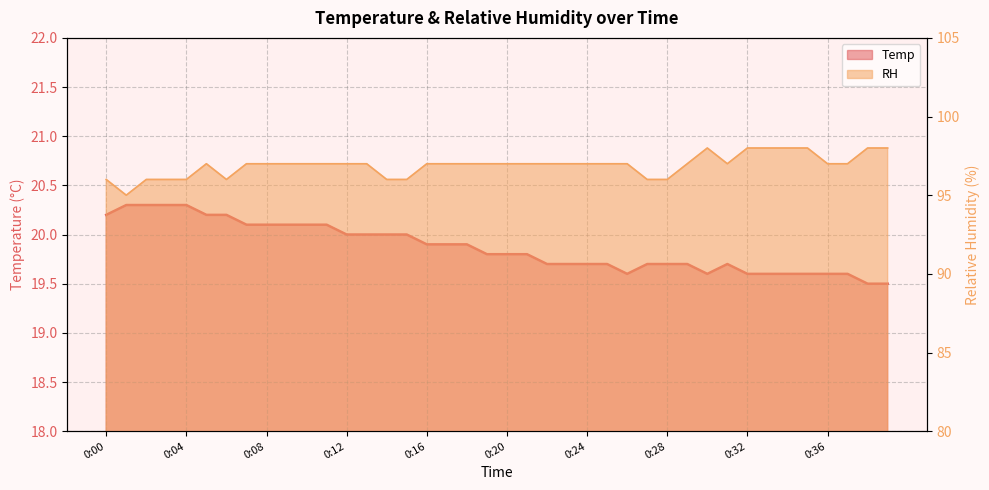

Does the chart have visible grid lines?

Yes